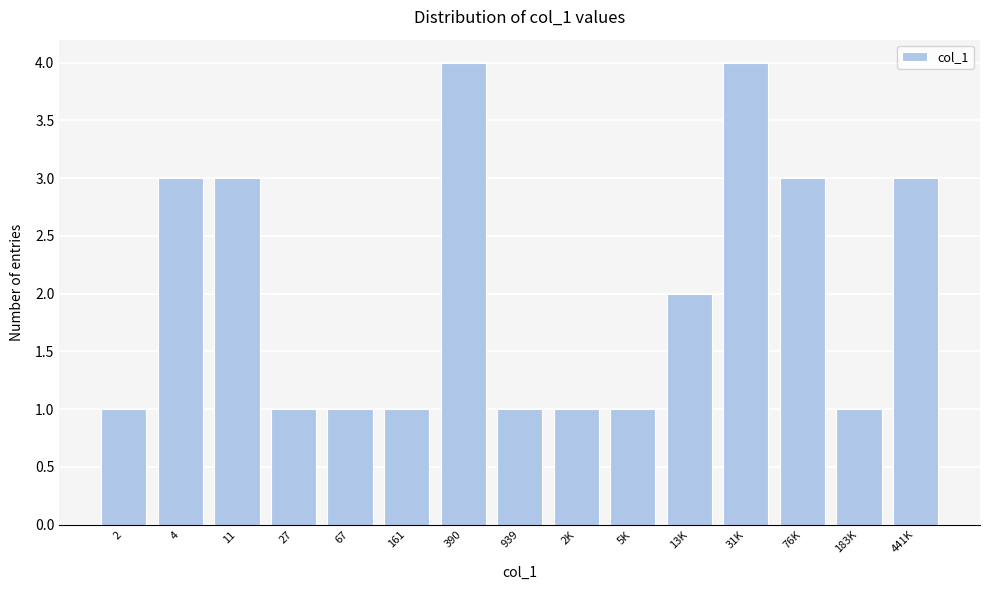

Reading right to left, extract all data points from this chart.

441K=3	183K=1	76K=3	31K=4	13K=2	5K=1	2K=1	939=1	390=4	161=1	67=1	27=1	11=3	4=3	2=1